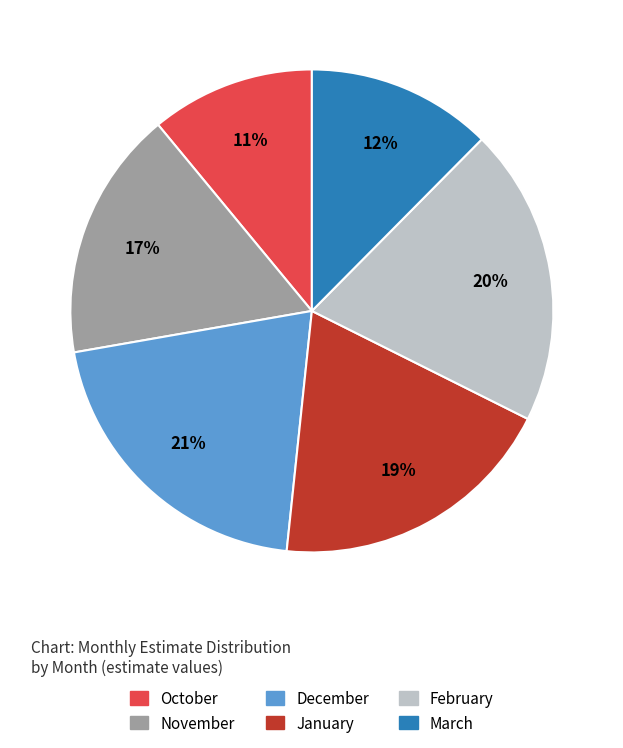

To the nearest percent, what is the average slice percentage?

17%